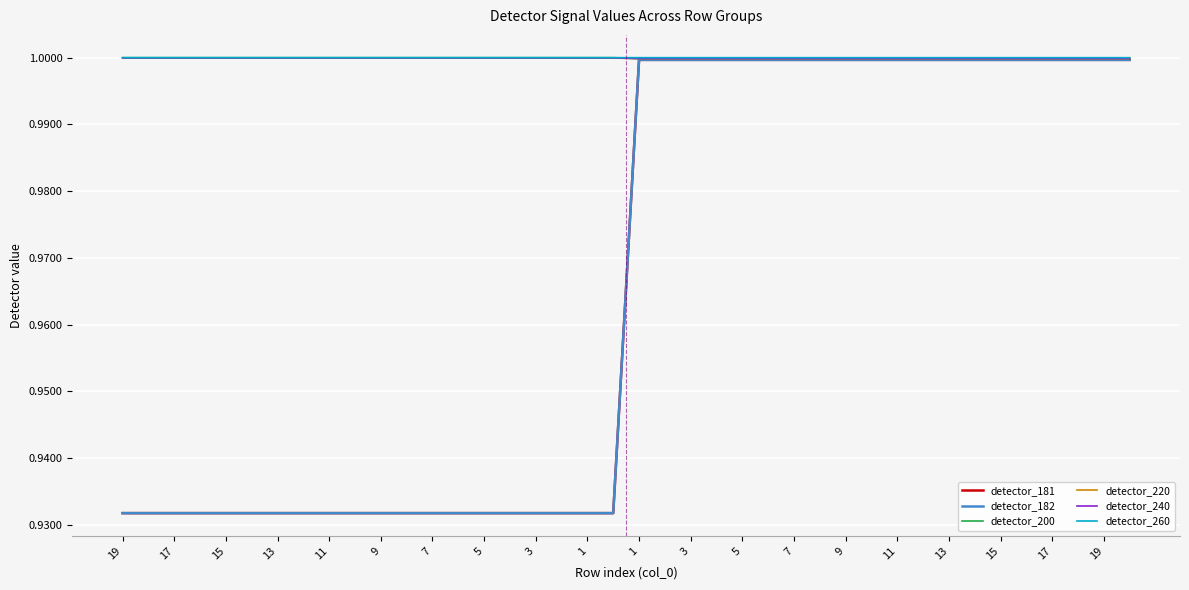

Which category has the lowest value across all series?

19